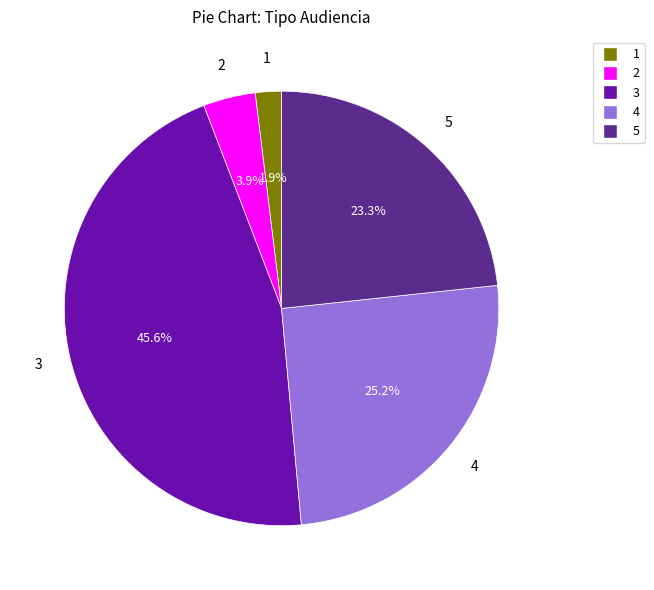

Does any single category account for the majority?

No